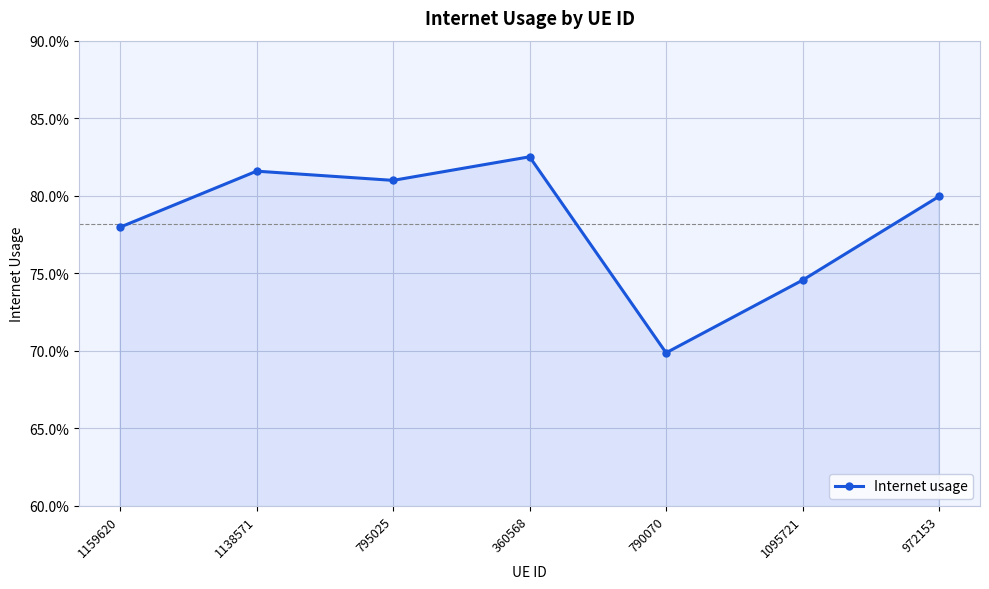

What is the difference between the maximum and minimum values?

0.1